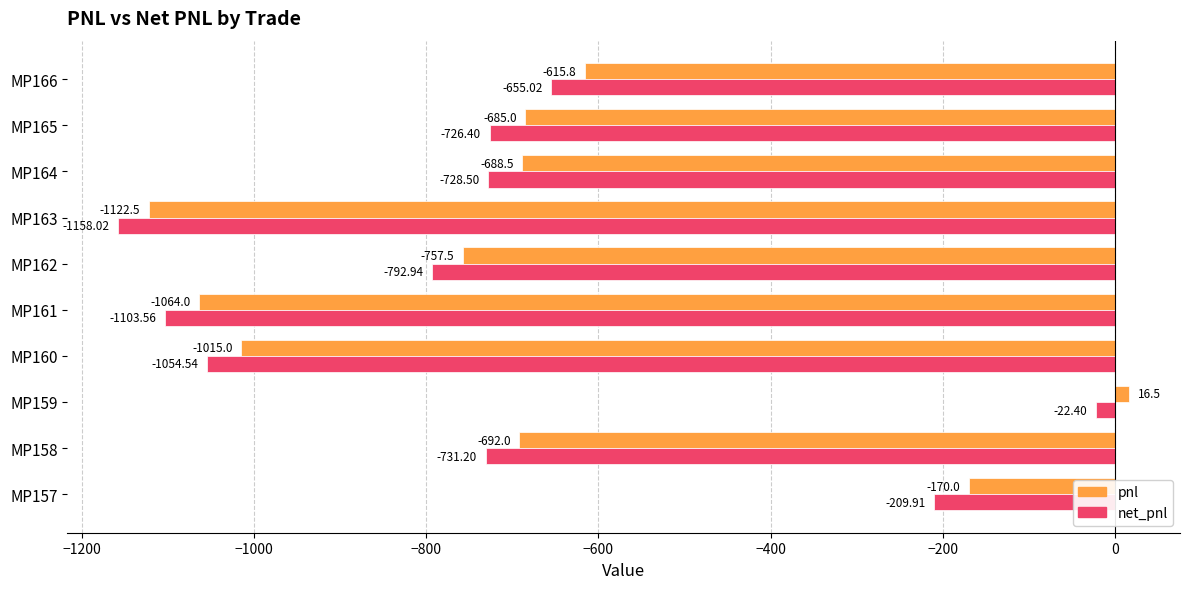

What is the difference between the maximum and minimum values in the net_pnl series?

1135.6